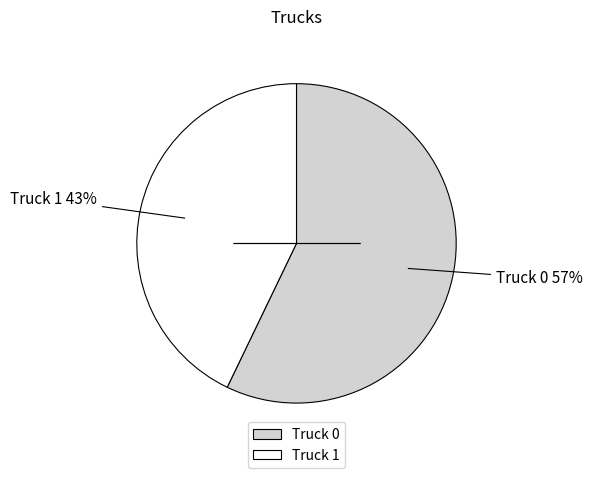

What percentage is the Truck 0 slice, to the nearest percent?

57%